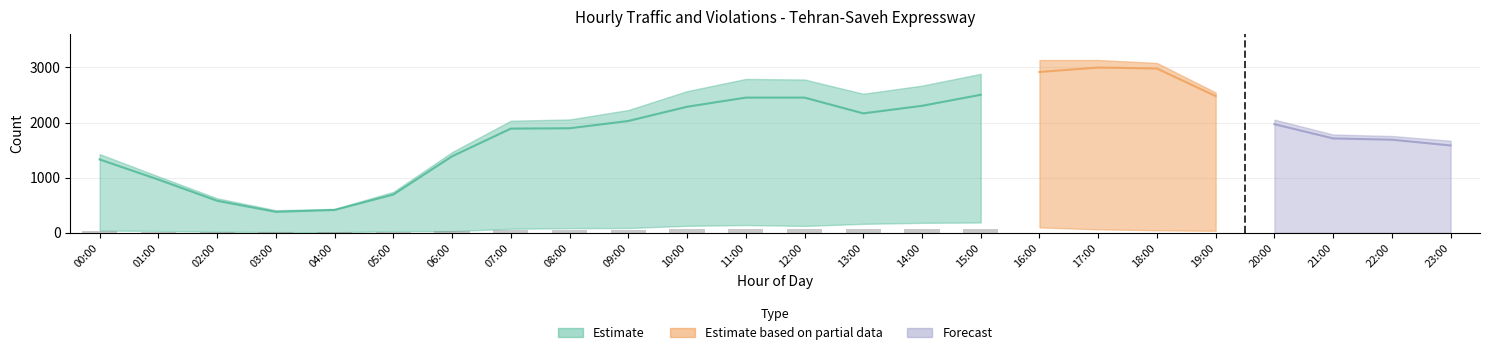

Reading left to right, what are all the values shown in this chart?

total_vehicles: 1428	1024	627	411	435	744	1464	2033	2056	2227	2569	2790	2780	2522	2669	2883	3134	3134	3080	2545	2053	1783	1756	1670
class1: 1331	966	582	381	415	695	1388	1890	1896	2028	2286	2452	2452	2166	2303	2503	2917	2997	2979	2479	1970	1712	1689	1584
speed_violations: 586	413	243	150	187	326	704	911	878	940	1081	1167	1168	1028	1101	1206	1371	1394	1254	1048	847	744	705	675
distance_violations: 21	0	0	0	0	0	70	236	275	280	354	528	516	324	388	545	698	699	683	497	234	134	150	65
class2: 42	34	21	15	9	32	31	75	85	88	128	142	126	164	182	188	99	65	47	37	45	37	40	42